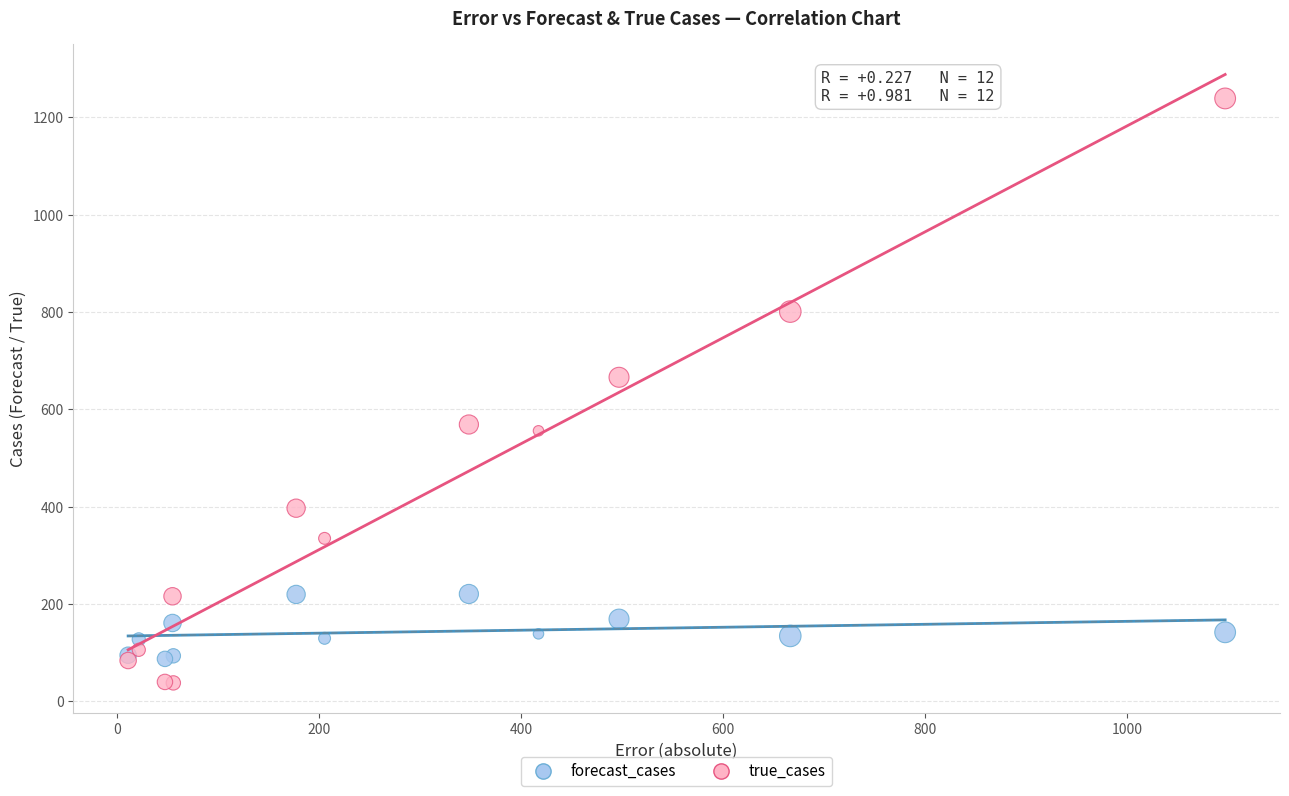

What are all the series names shown in the legend?

forecast_cases, true_cases